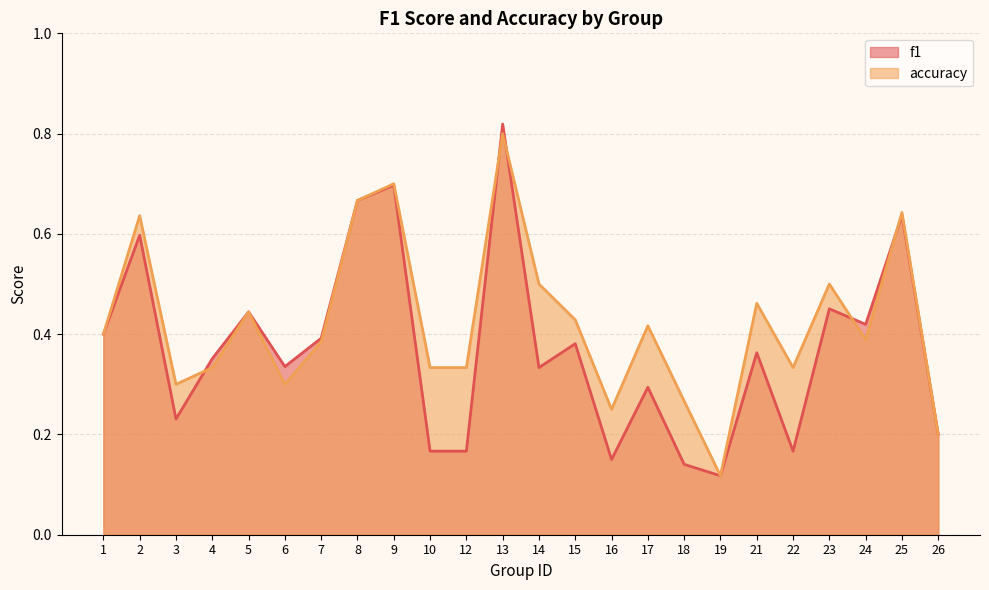

List the series in order of their peak value, lowest first.

accuracy, f1